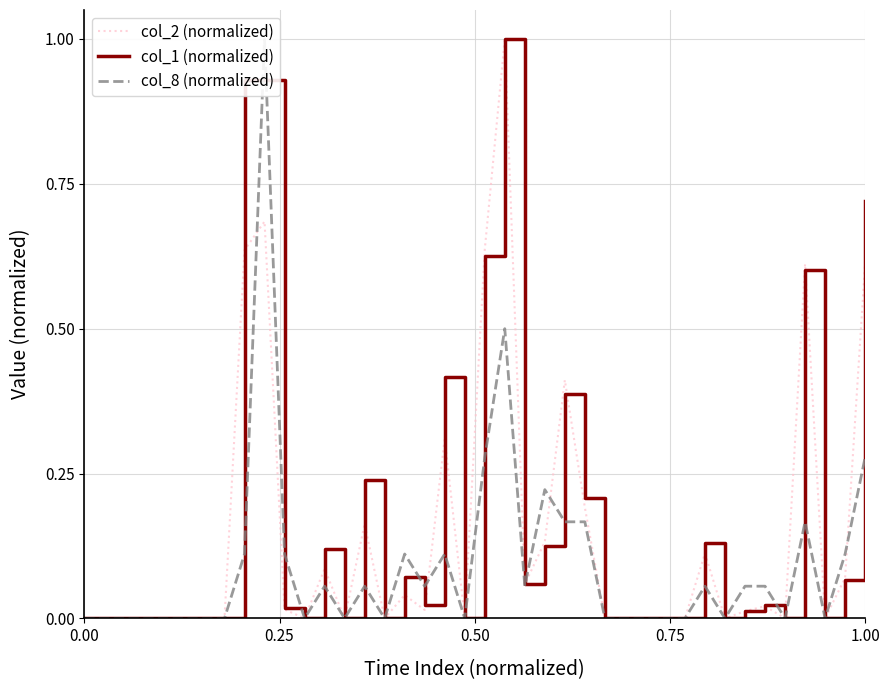

What is the difference between the maximum and minimum values in the col_1 (normalized) series?

1.0